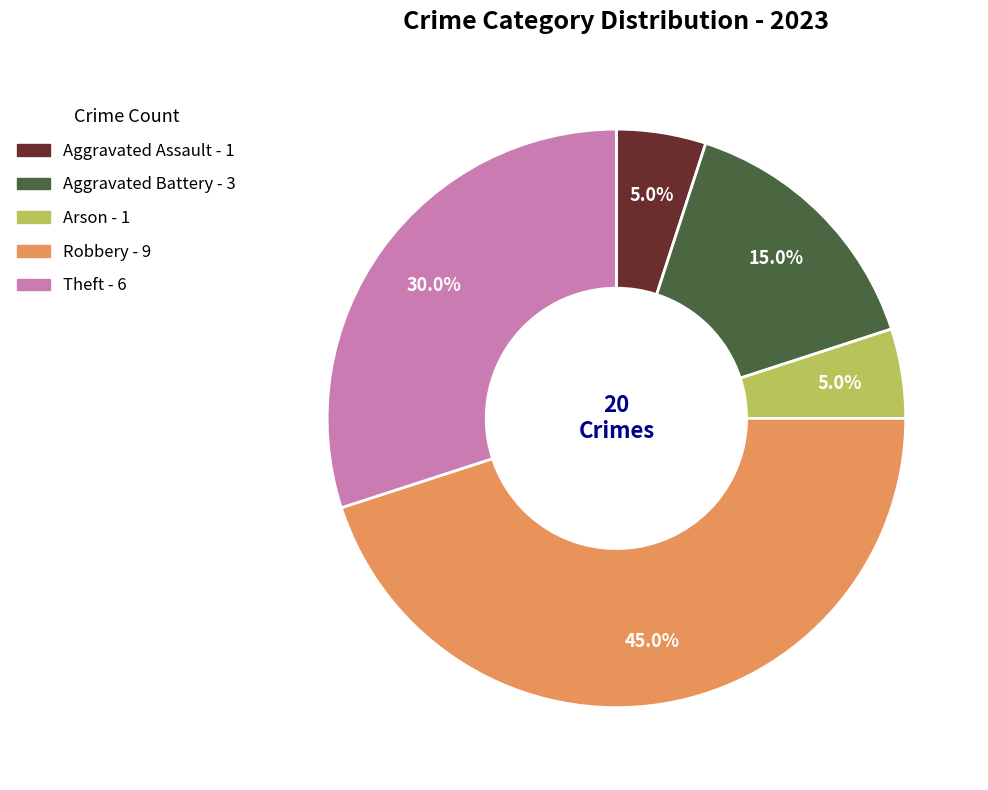

Is there a majority slice in this chart?

No